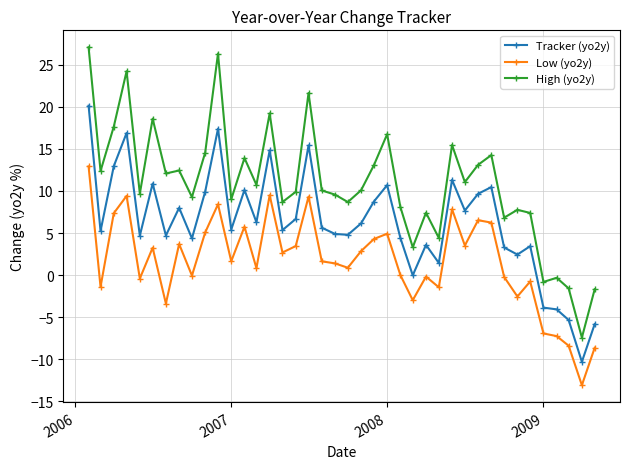

List the series in order of their peak value, highest first.

High (yo2y), Tracker (yo2y), Low (yo2y)